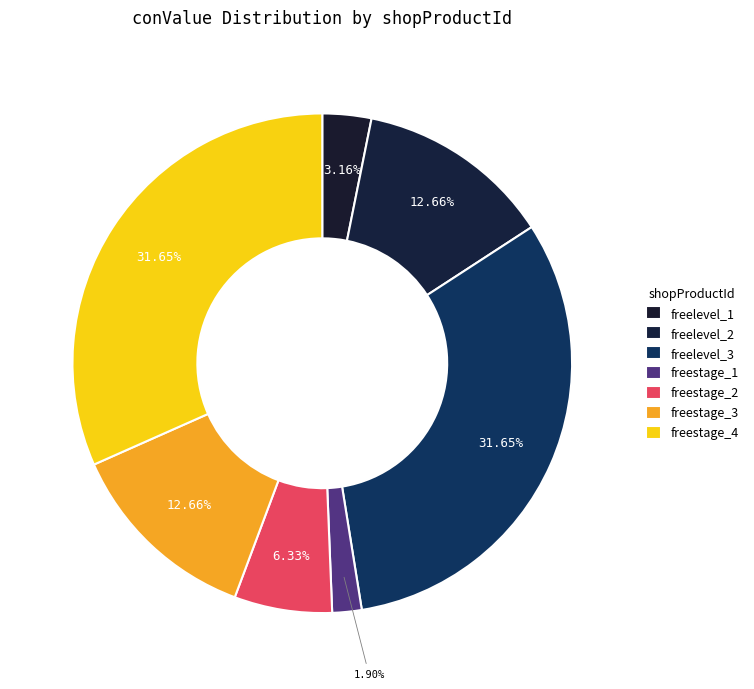

To the nearest percent, what is the combined percentage of freestage_1 and freelevel_2?

15%